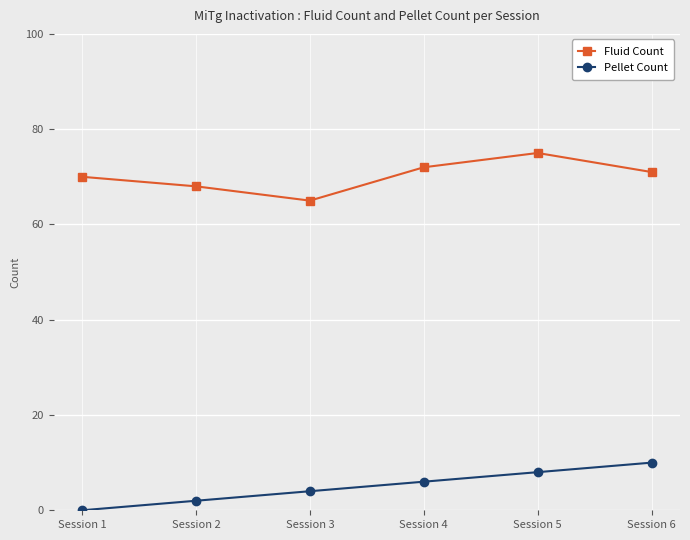

What is the sum of the Fluid Count values at Session 2 and Session 6?

139